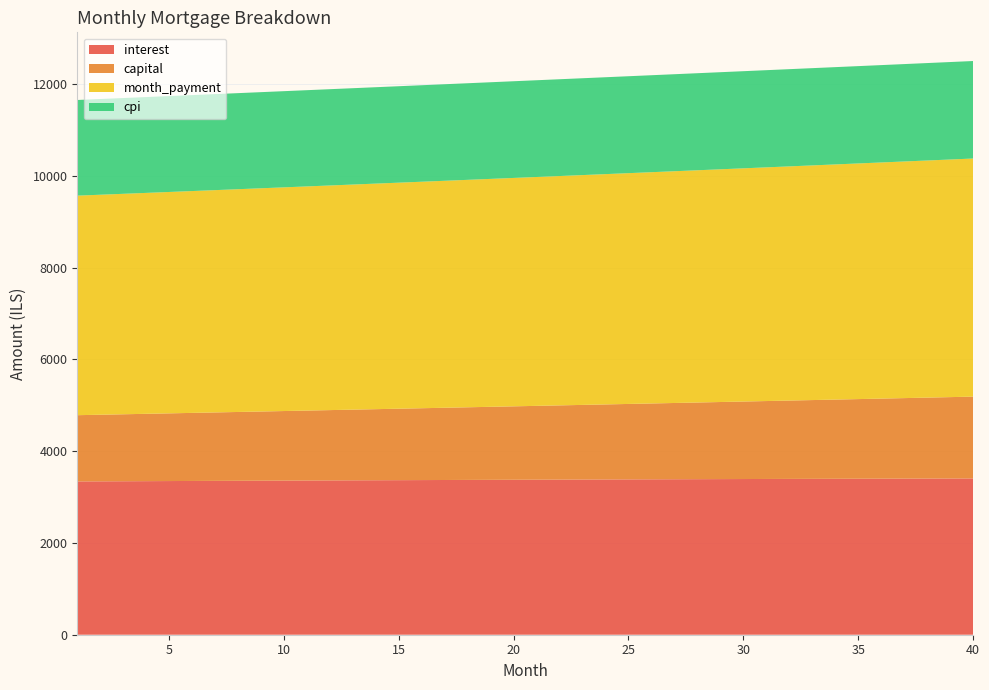

Reading right to left, extract all data points from this chart.

interest: 40=3405.7	39=3404.5	38=3403.3	37=3402.1	36=3400.8	35=3399.6	34=3398.2	33=3396.9	32=3395.5	31=3394.1	30=3392.7	29=3391.2	28=3389.8	27=3388.3	26=3386.7	25=3385.2	24=3383.6	23=3382.0	22=3380.3	21=3378.7	20=3377.0	19=3375.2	18=3373.5	17=3371.7	16=3369.9	15=3368.1	14=3366.3	13=3364.4	12=3362.6	11=3360.6	10=3358.7	9=3356.8	8=3354.8	7=3352.8	6=3350.7	5=3348.7	4=3346.6	3=3344.5	2=3342.4	1=3340.3
capital: 40=1782.9	39=1773.3	38=1763.7	37=1754.2	36=1744.7	35=1735.3	34=1726.0	33=1716.7	32=1707.4	31=1698.2	30=1689.0	29=1679.9	28=1670.8	27=1661.8	26=1652.9	25=1644.0	24=1635.1	23=1626.3	22=1617.5	21=1608.8	20=1600.1	19=1591.5	18=1582.9	17=1574.3	16=1565.8	15=1557.4	14=1549.0	13=1540.6	12=1532.3	11=1524.1	10=1515.8	9=1507.7	8=1499.5	7=1491.5	6=1483.4	5=1475.4	4=1467.4	3=1459.5	2=1451.7	1=1443.8
month_payment: 40=5188.6	39=5177.8	38=5167.0	37=5156.3	36=5145.6	35=5134.9	34=5124.2	33=5113.6	32=5102.9	31=5092.3	30=5081.7	29=5071.2	28=5060.6	27=5050.1	26=5039.6	25=5029.1	24=5018.7	23=5008.2	22=4997.8	21=4987.4	20=4977.1	19=4966.7	18=4956.4	17=4946.1	16=4935.8	15=4925.5	14=4915.3	13=4905.1	12=4894.9	11=4884.7	10=4874.6	9=4864.4	8=4854.3	7=4844.2	6=4834.1	5=4824.1	4=4814.1	3=4804.1	2=4794.1	1=4784.1
cpi: 40=2124.8	39=2124.1	38=2123.4	37=2122.7	36=2121.9	35=2121.1	34=2120.3	33=2119.5	32=2118.7	31=2117.8	30=2116.9	29=2116.0	28=2115.1	27=2114.2	26=2113.3	25=2112.3	24=2111.3	23=2110.3	22=2109.3	21=2108.3	20=2107.3	19=2106.2	18=2105.2	17=2104.1	16=2103.0	15=2101.8	14=2100.7	13=2099.6	12=2098.4	11=2097.2	10=2096.0	9=2094.8	8=2093.6	7=2092.4	6=2091.1	5=2089.9	4=2088.6	3=2087.3	2=2086.0	1=2084.7